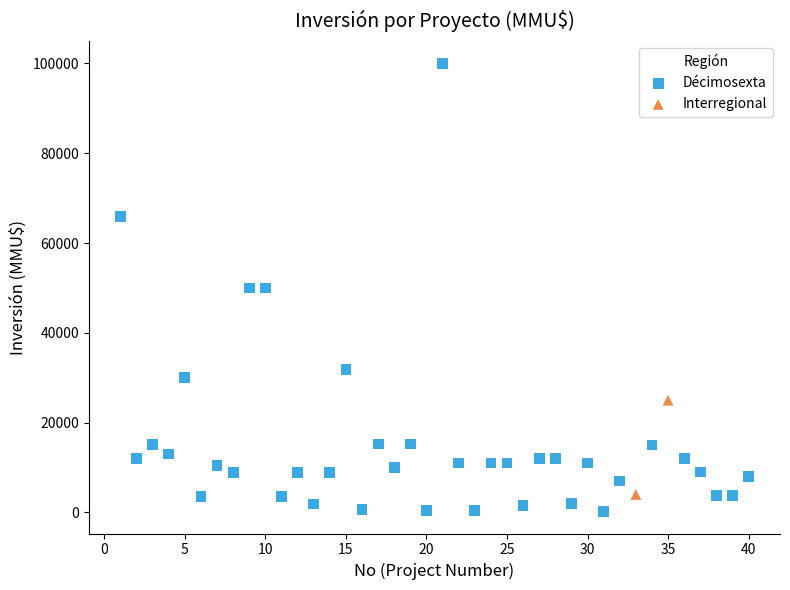

What are all the series names shown in the legend?

Décimosexta, Interregional